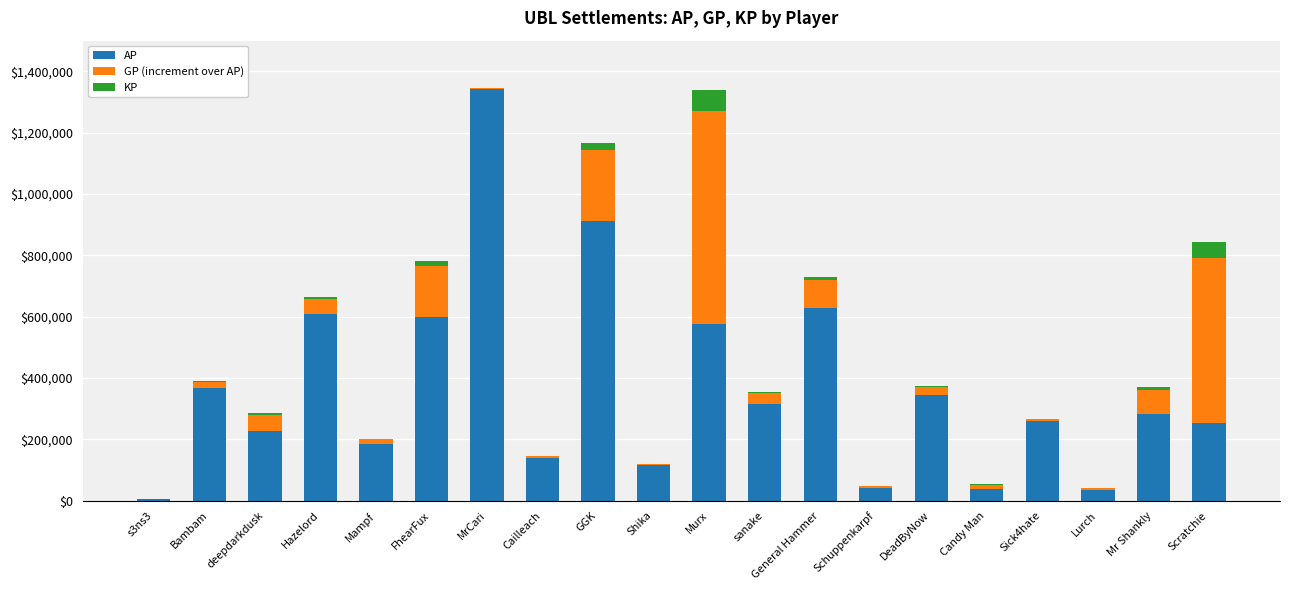

The AP series shows 1503628 at GGK. True or false?

False